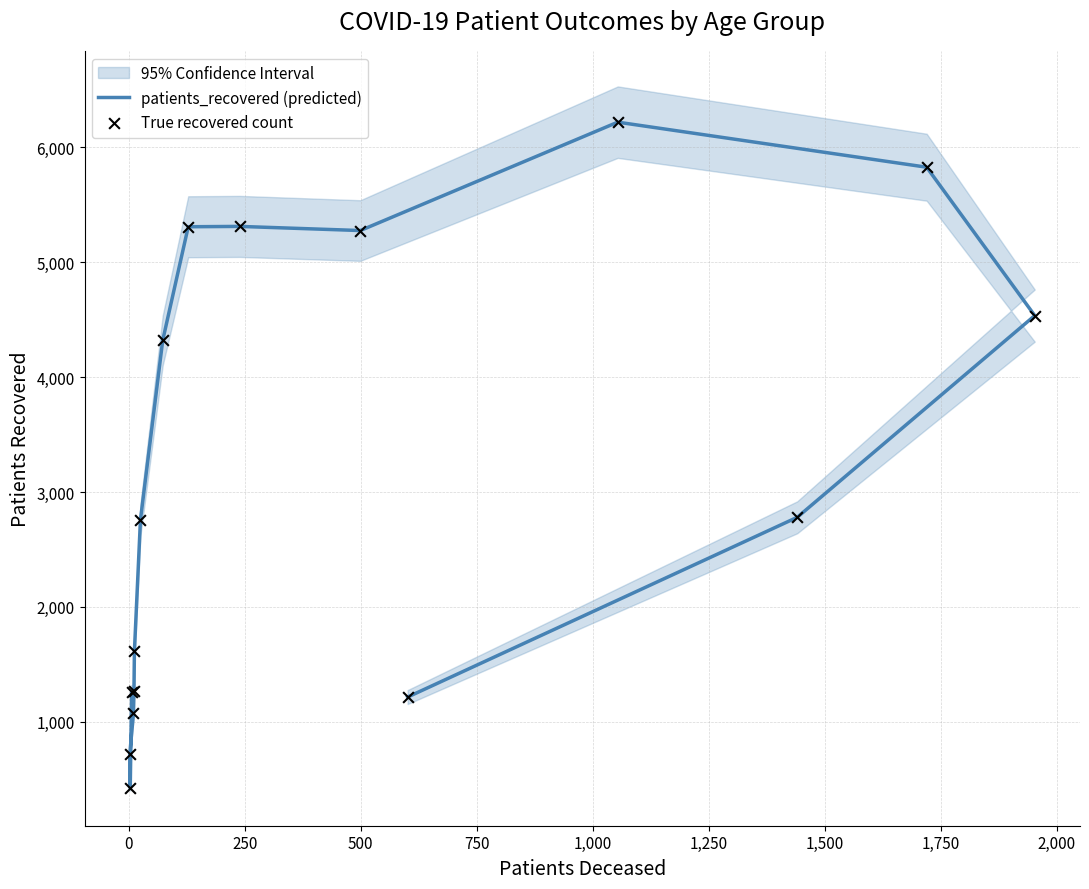

Which series contains the highest Y value?

patients_recovered (predicted)